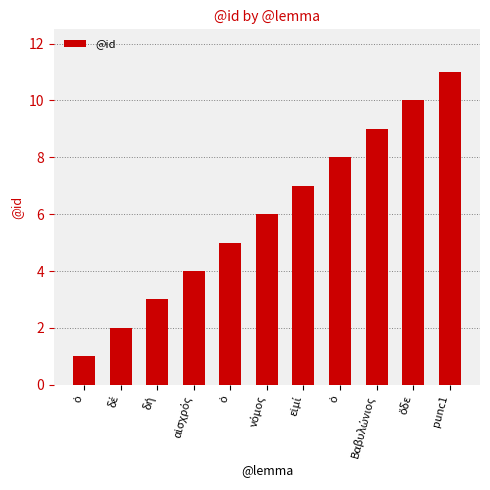

Are the bars grouped side by side (vs. stacked)?

No